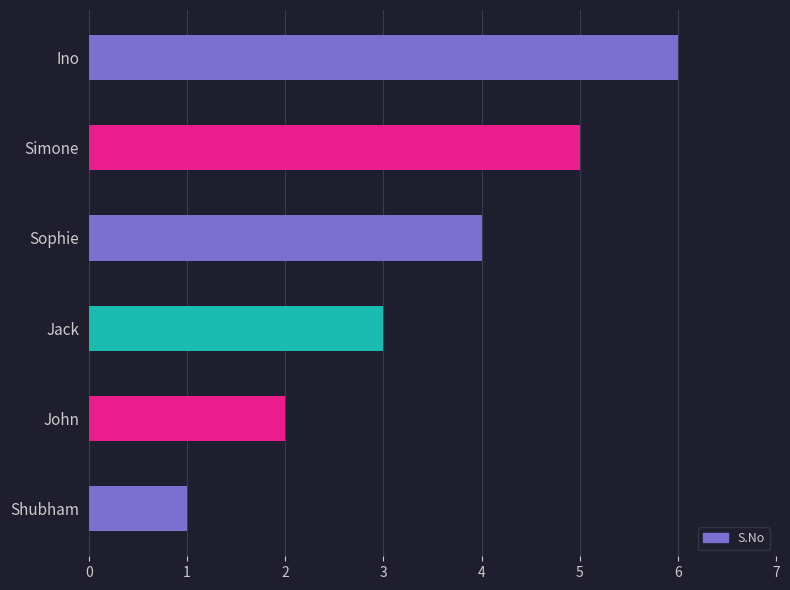

Rank the categories by value from highest to lowest.

Ino, Simone, Sophie, Jack, John, Shubham